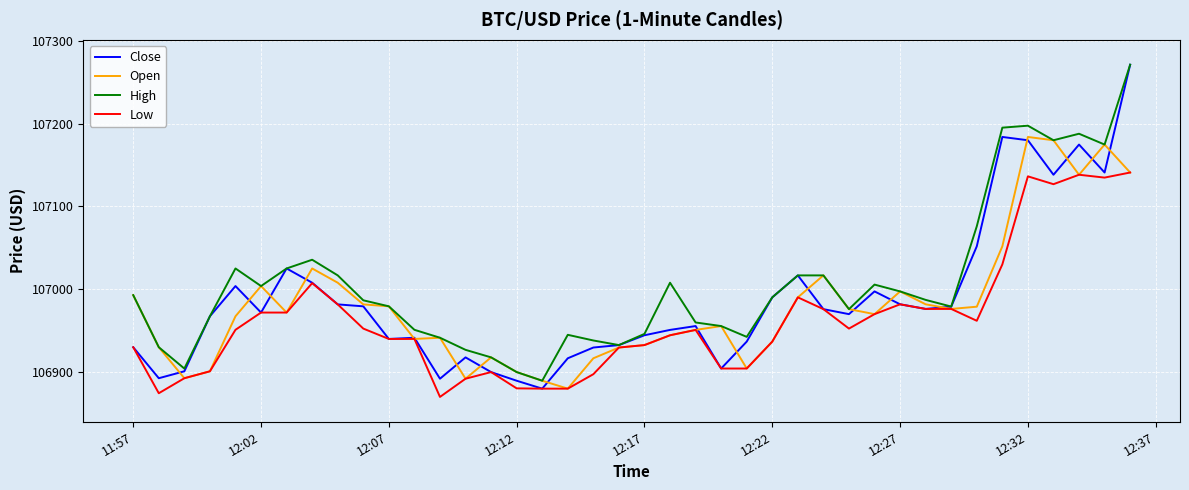

Which series has the widest spread of values?

Close